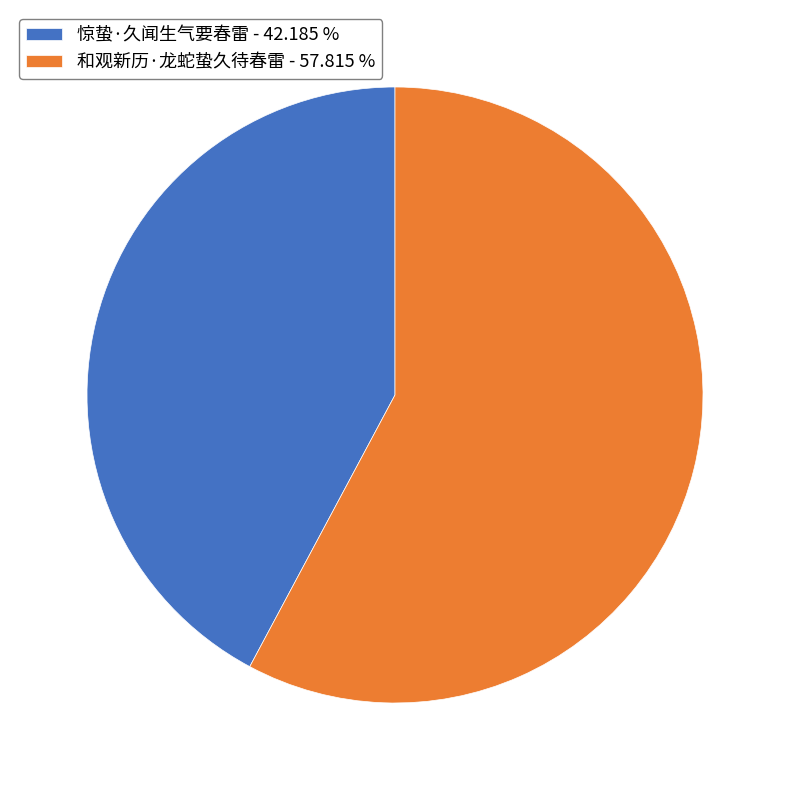

Rank the categories by value from highest to lowest.

和观新历·龙蛇蛰久待春雷, 惊蛰·久闻生气要春雷